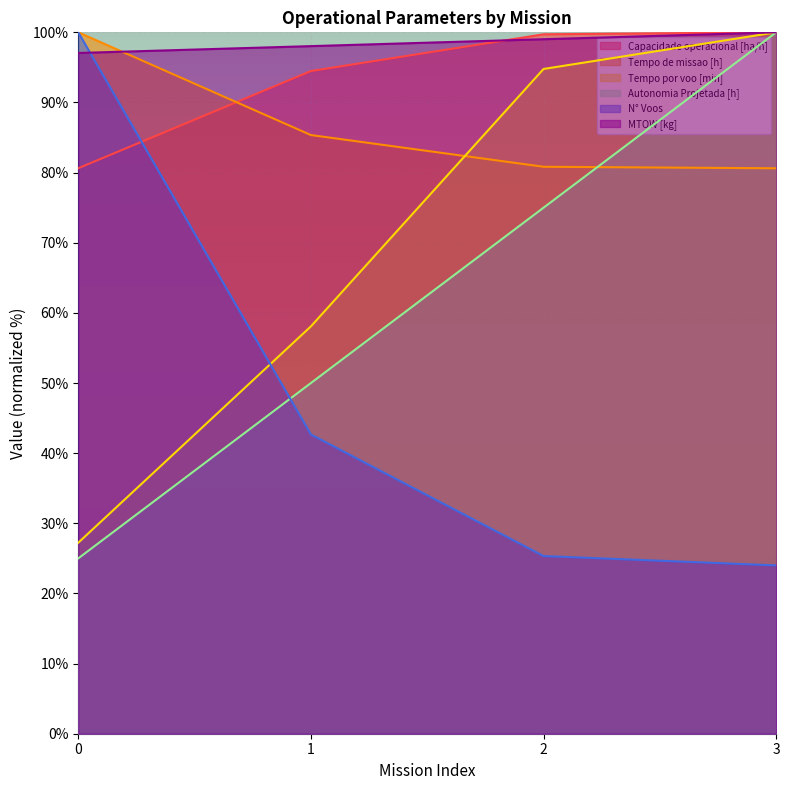

Rank the series by their maximum value, from lowest to highest.

Capacidade operacional [ha/h], Tempo de missao [h], Tempo por voo [min], Autonomia Projetada [h], N° Voos, MTOW [kg]